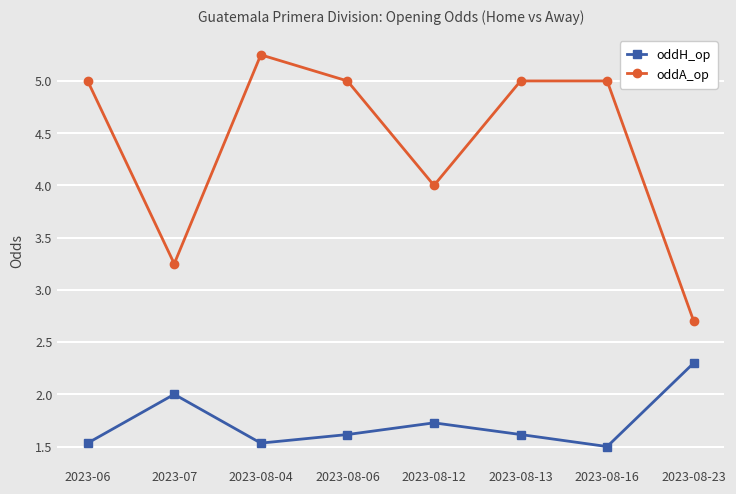

Which series has the widest spread of values?

oddA_op